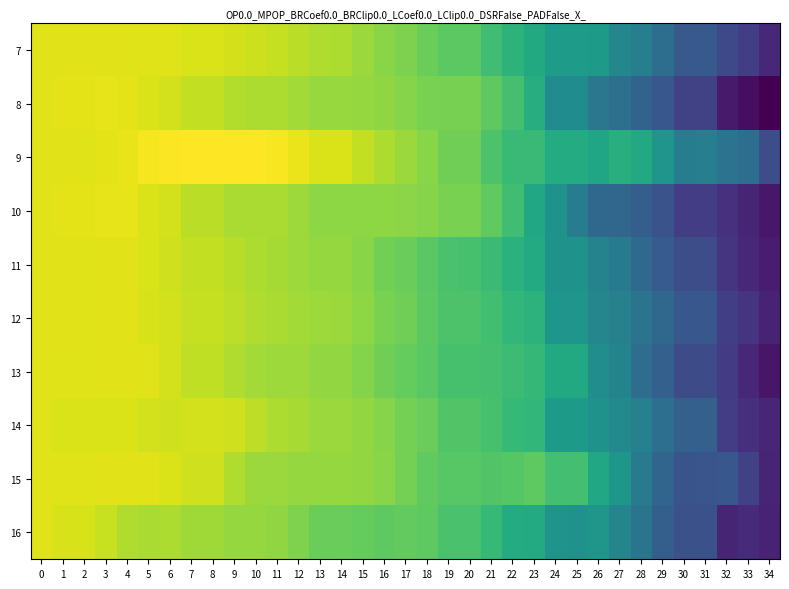

Between 25 and 2, which is larger?

2